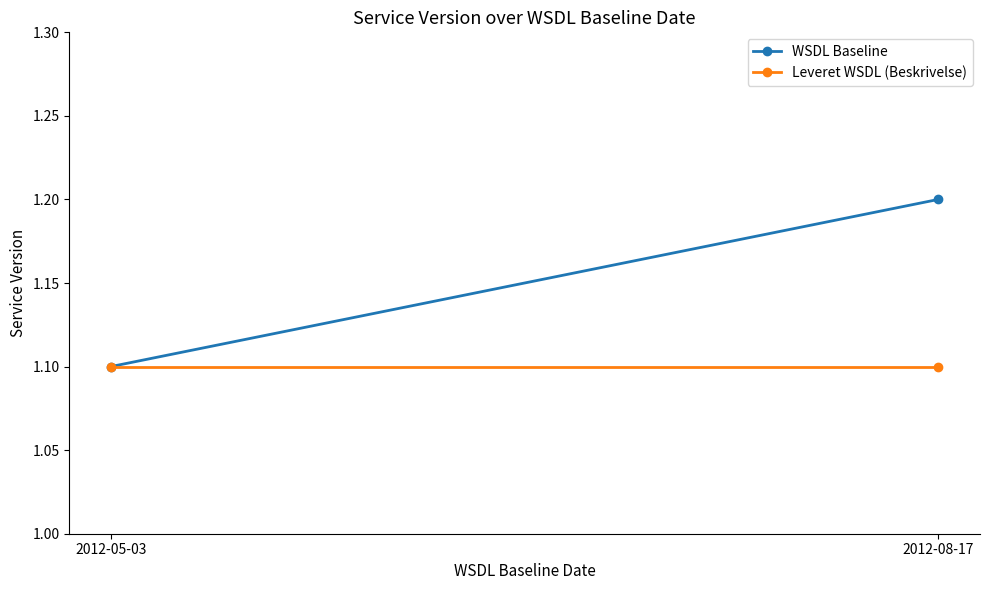

True or false: WSDL Baseline has a value of 1.8 at 2012-08-17.

False